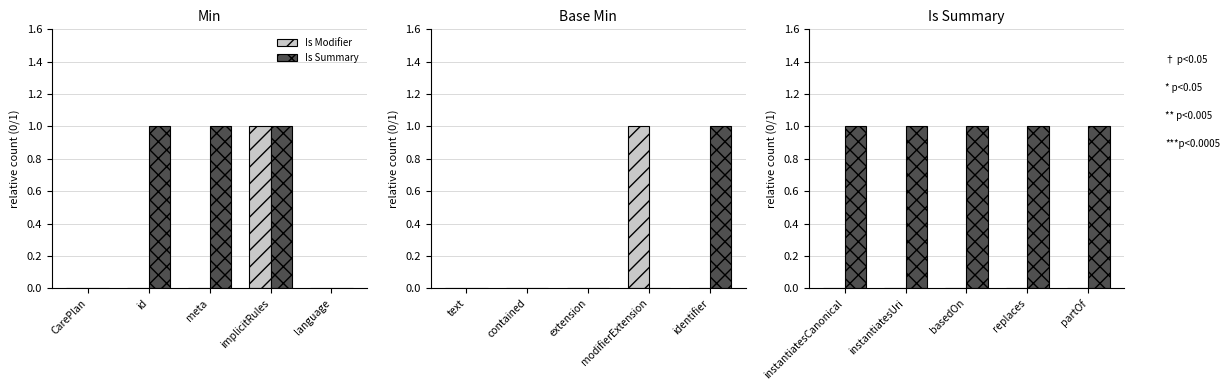

At how many categories does at least one series exceed 0?

5